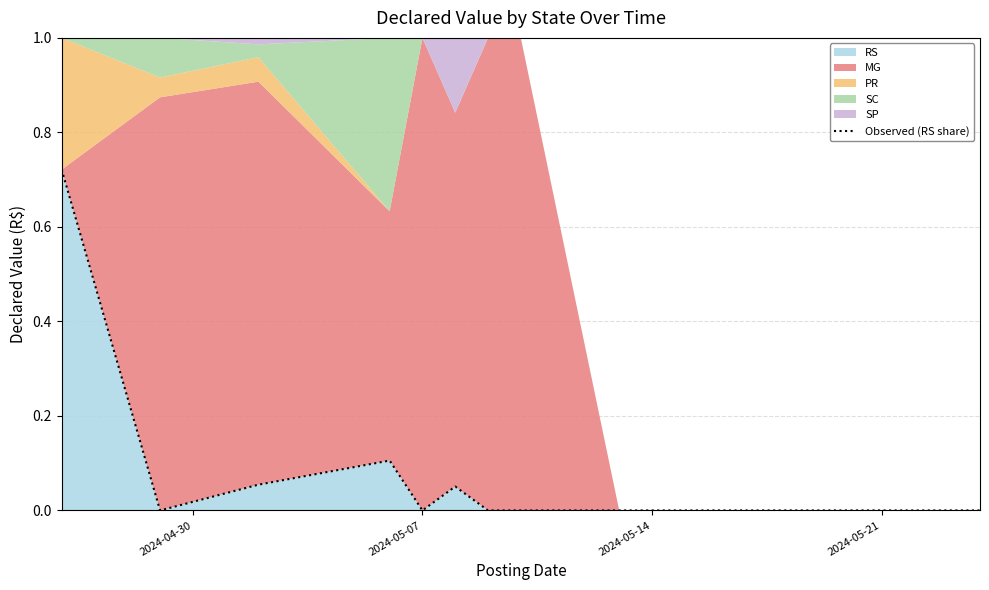

Is it true that RS equals 0.0 at 2024-05-14?

True